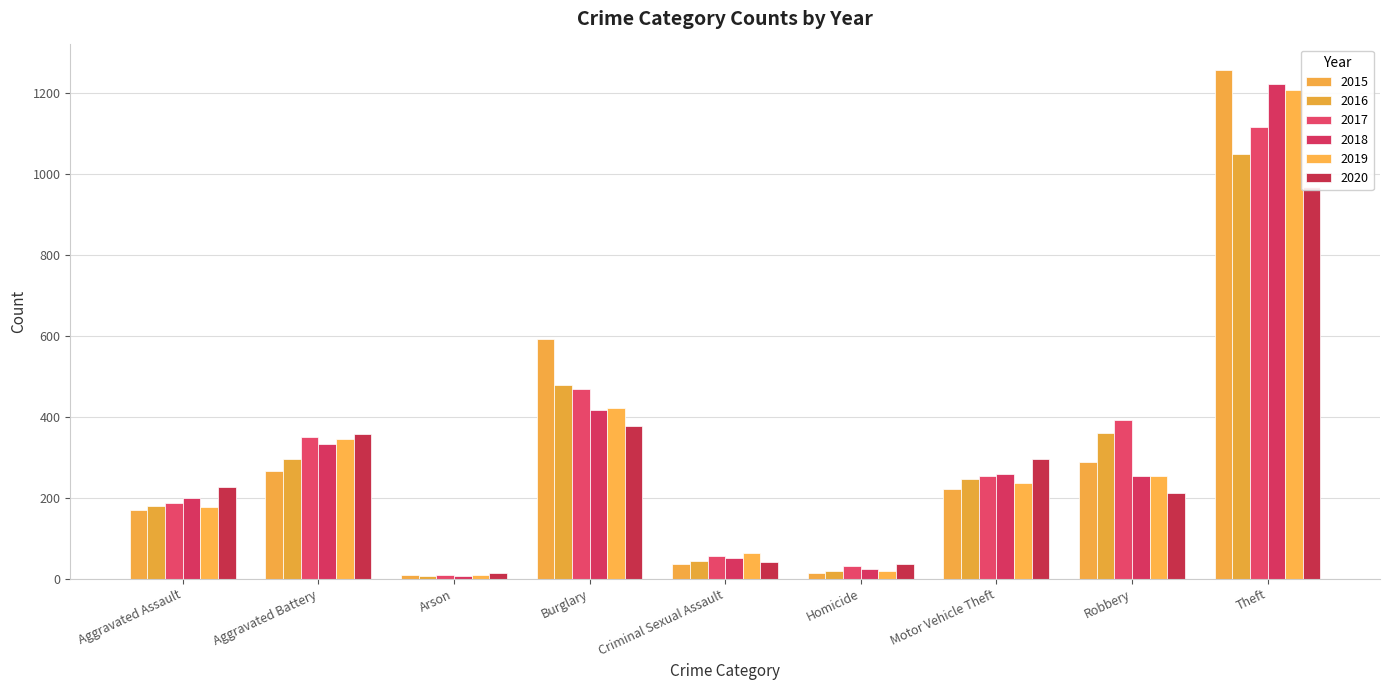

Rank the series at Motor Vehicle Theft from lowest to highest value.

2015, 2019, 2016, 2017, 2018, 2020